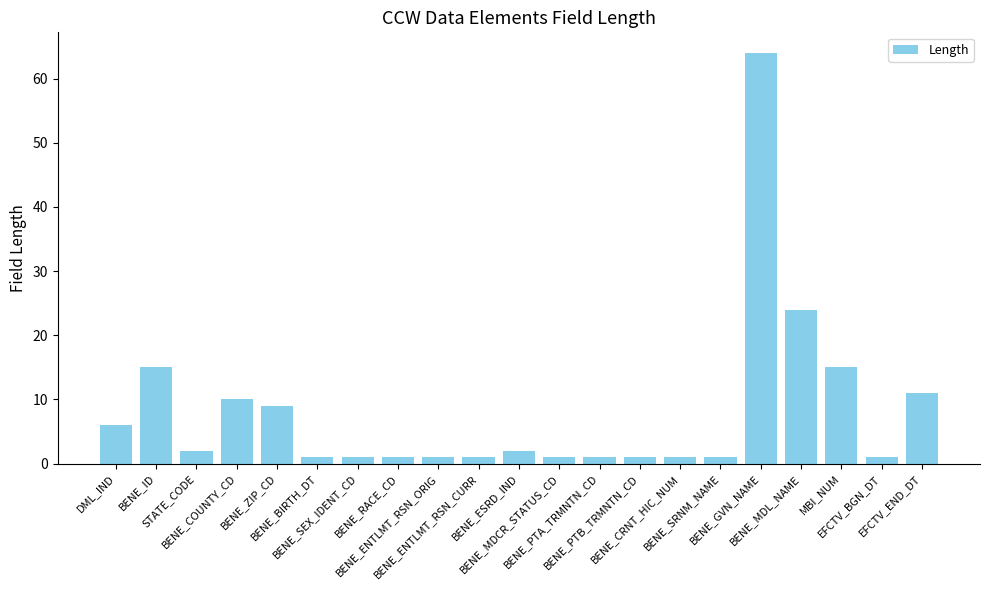

What is the difference between the values at BENE_ENTLMT_RSN_CURR and BENE_ID?

14